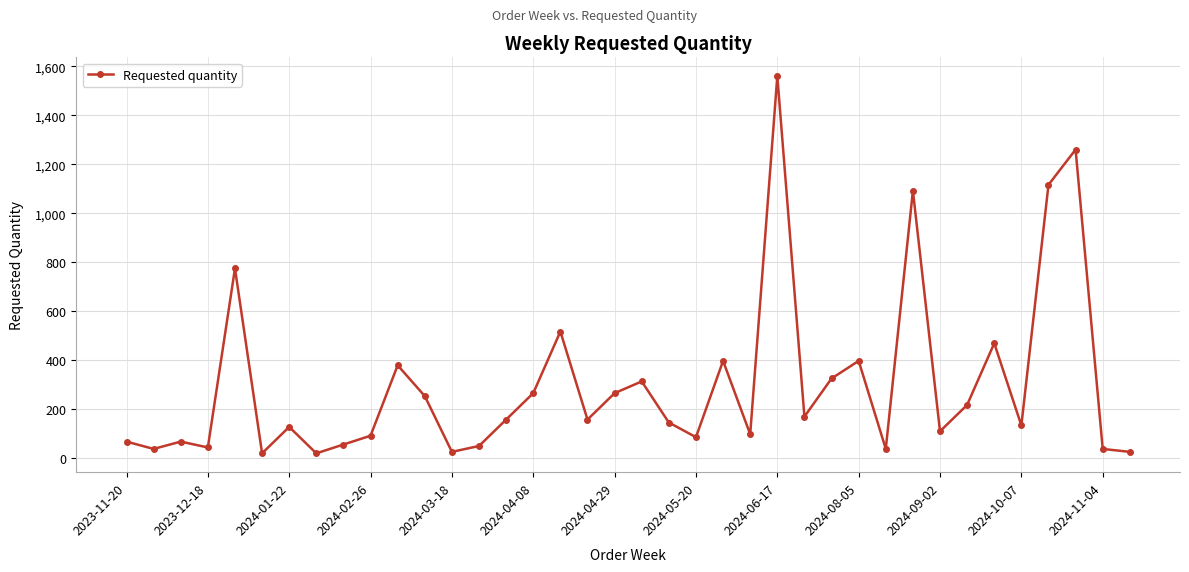

What is the maximum value shown in the chart?

1560